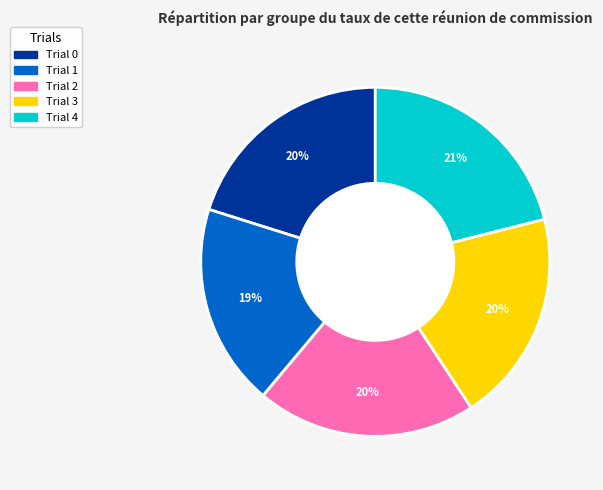

What is the smallest slice in the pie chart?

Trial 1